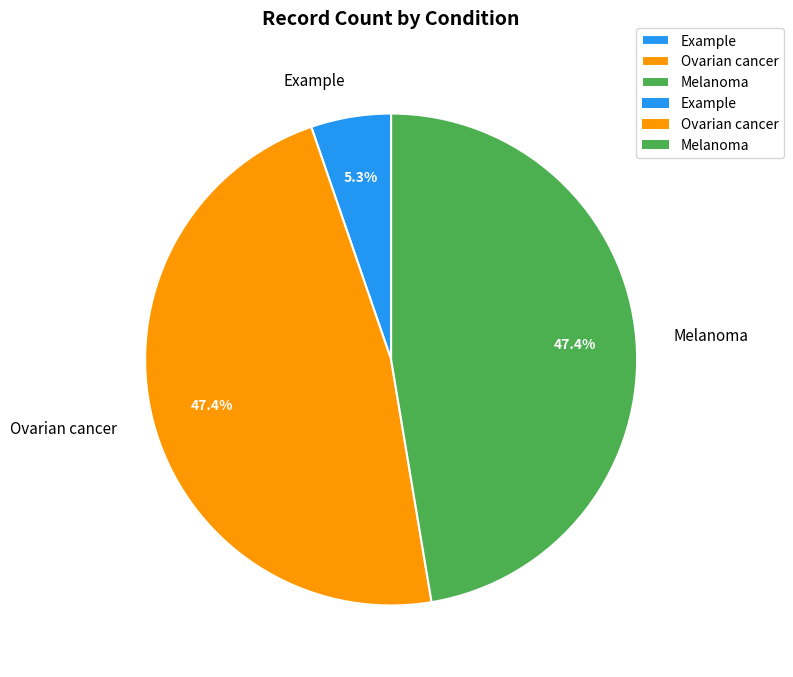

How many segments does this pie chart have?

3